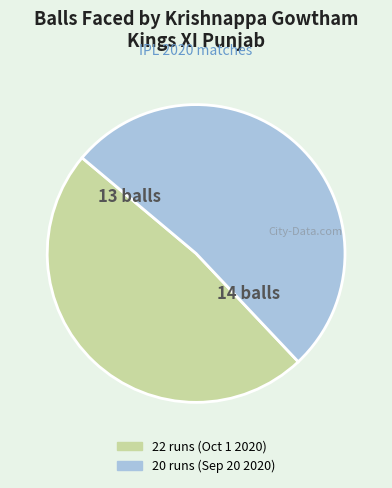

Is 20 runs (Sep 20 2020) the majority of the pie?

Yes